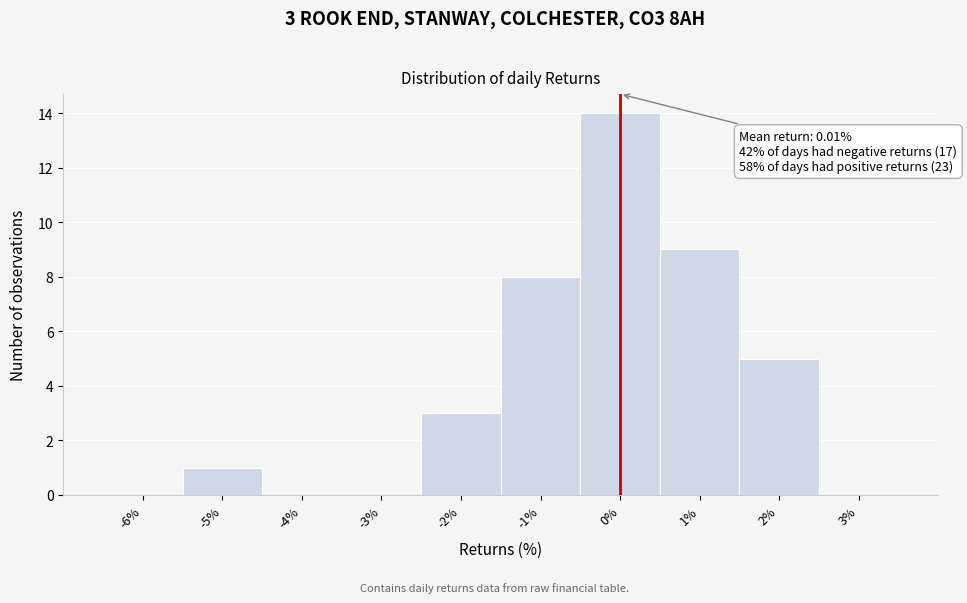

Which range on the x-axis has the tallest bar?

-0.5 to 0.5